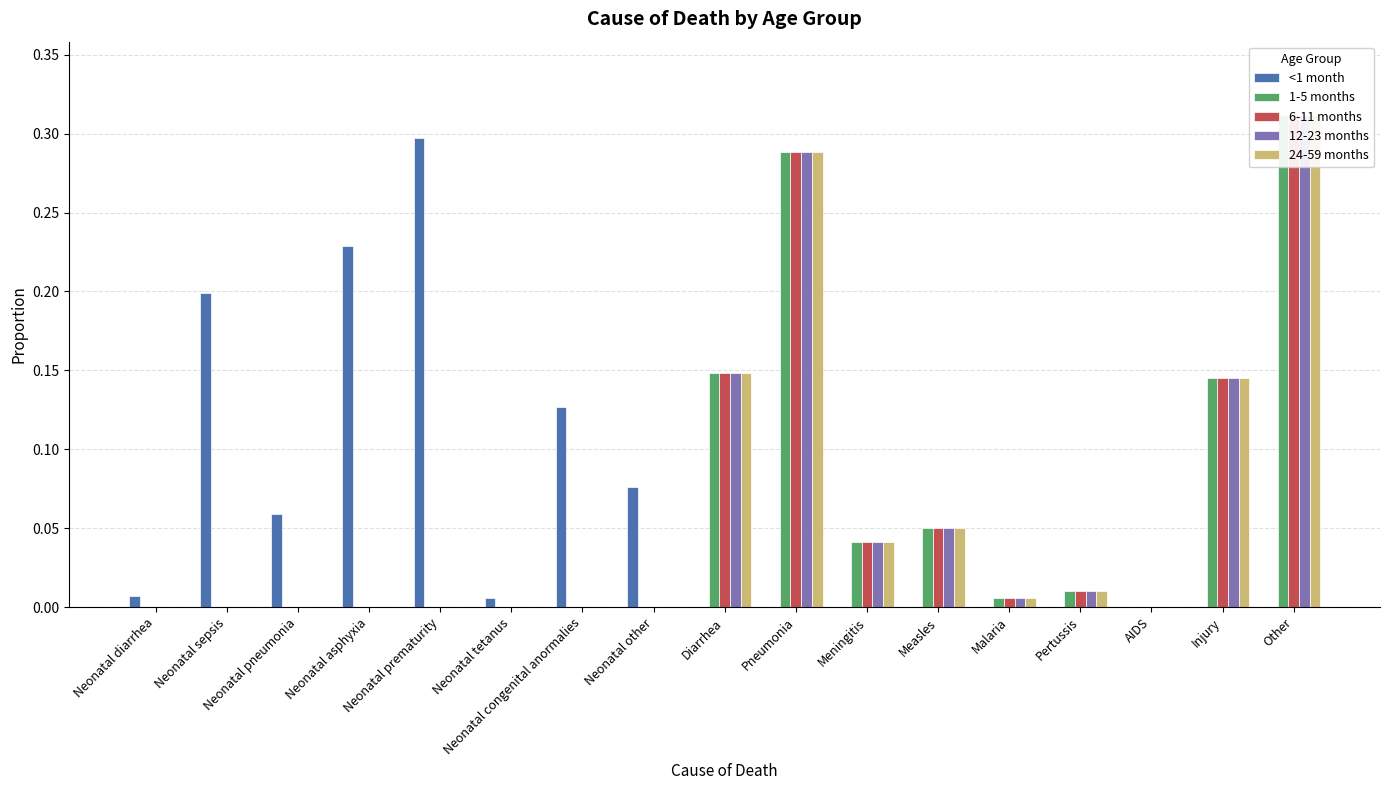

Are the bars grouped side by side (vs. stacked)?

Yes